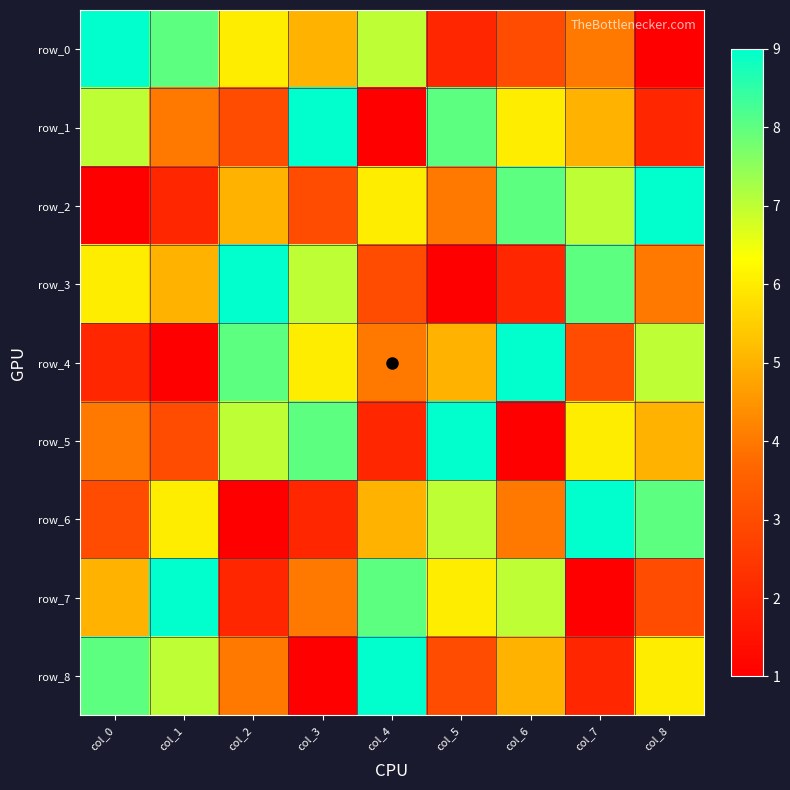

Between col_3 and col_0, which is larger?

col_0